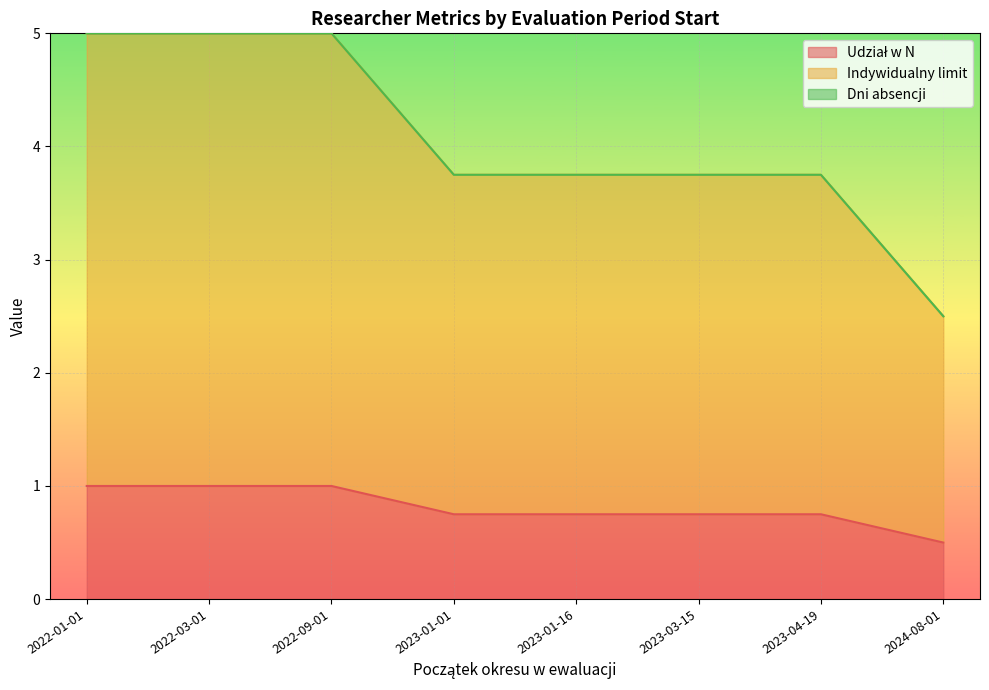

The Indywidualny limit series shows 3.0 at 2023-04-19. True or false?

True